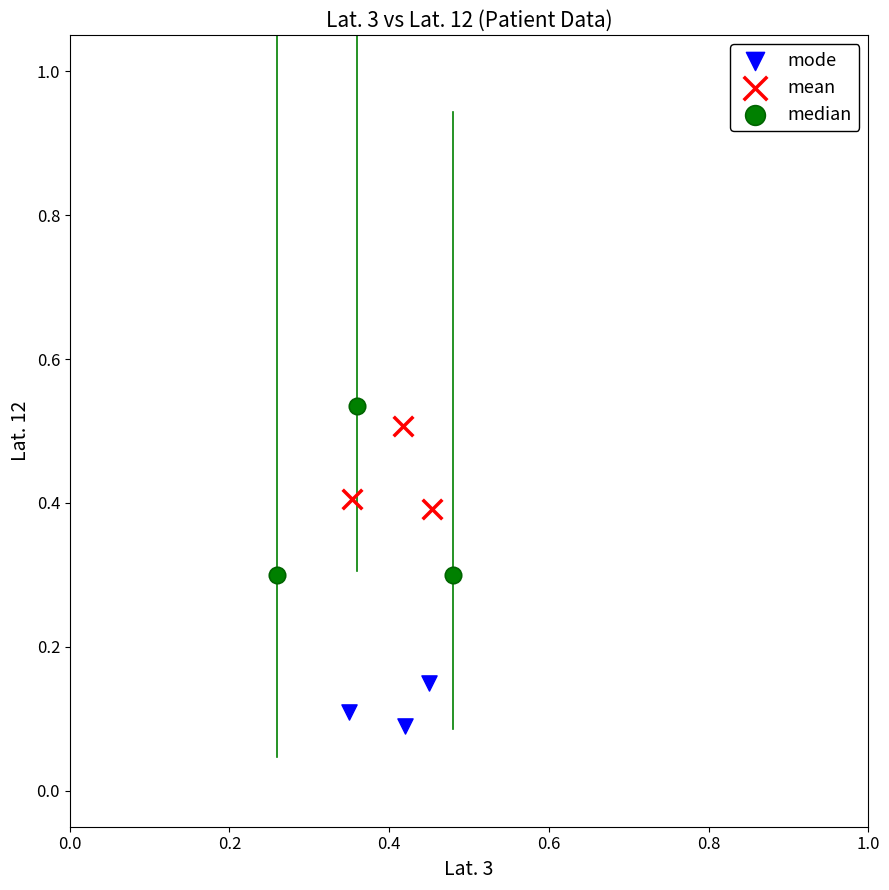

Which series has the widest spread of Y values?

median